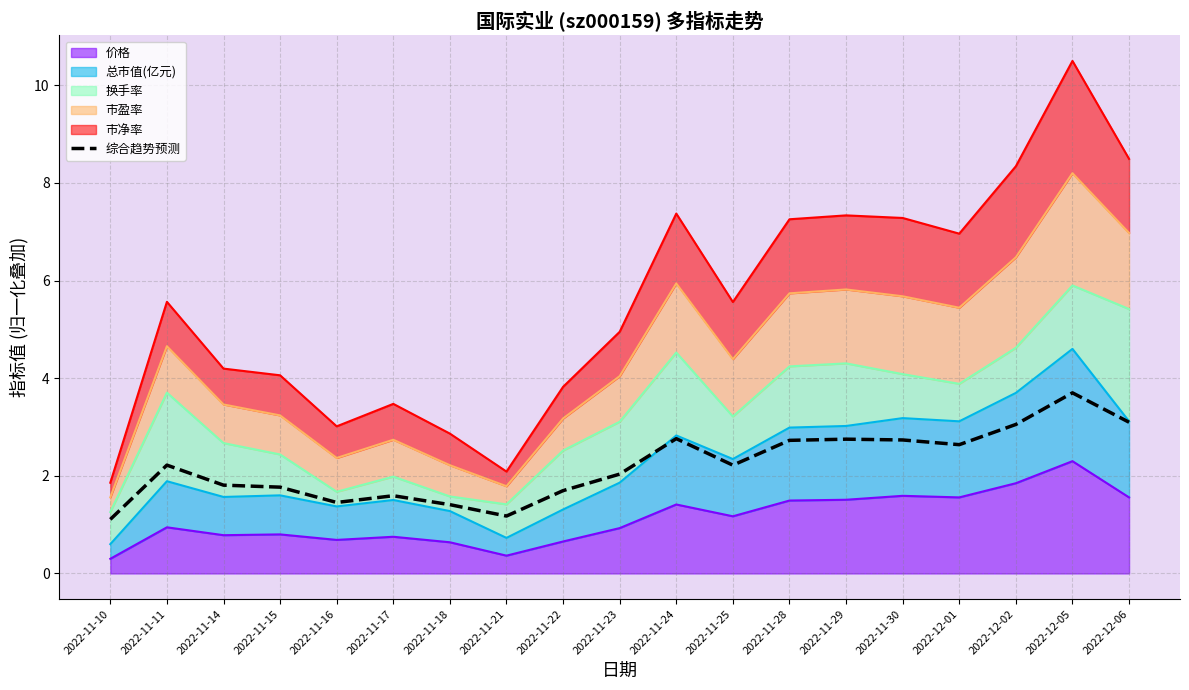

Approximately how many times larger is the value at 2022-11-28 compared to 2022-11-16?

1.9